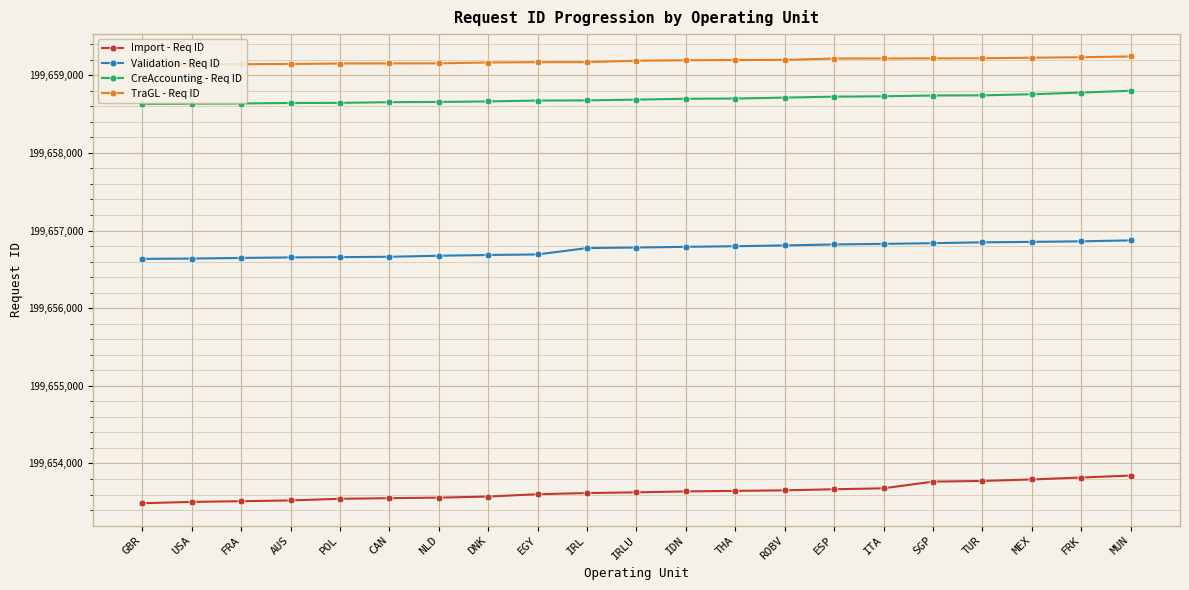

How many series are shown in this chart?

4